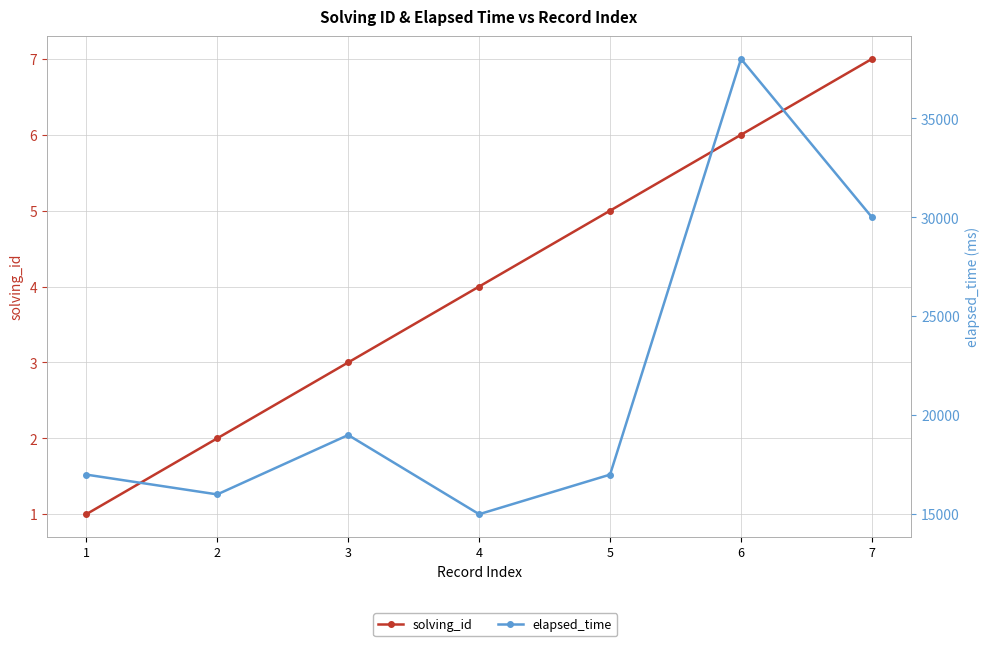

True or false: elapsed_time has more than 2 interior local peaks.

False